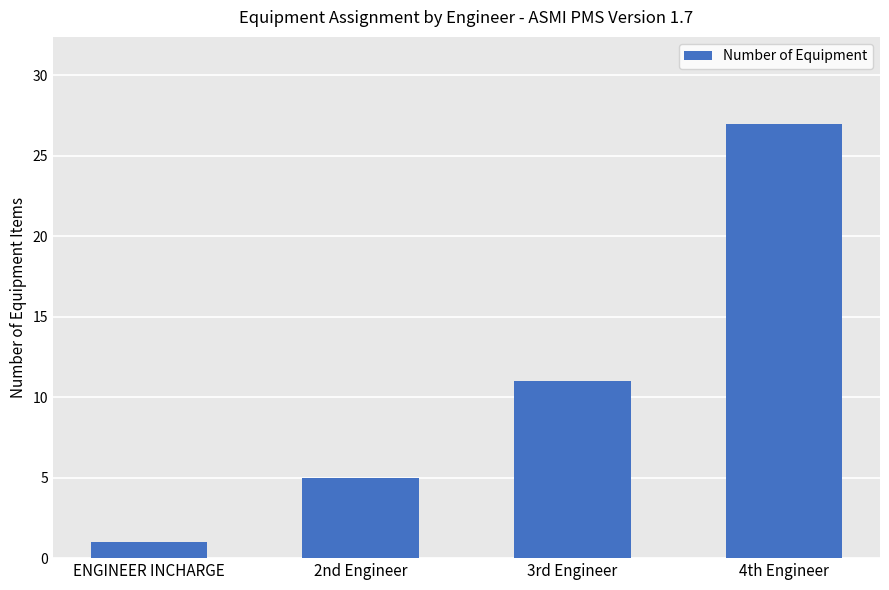

What is the value of the 1st bar from the left?

1